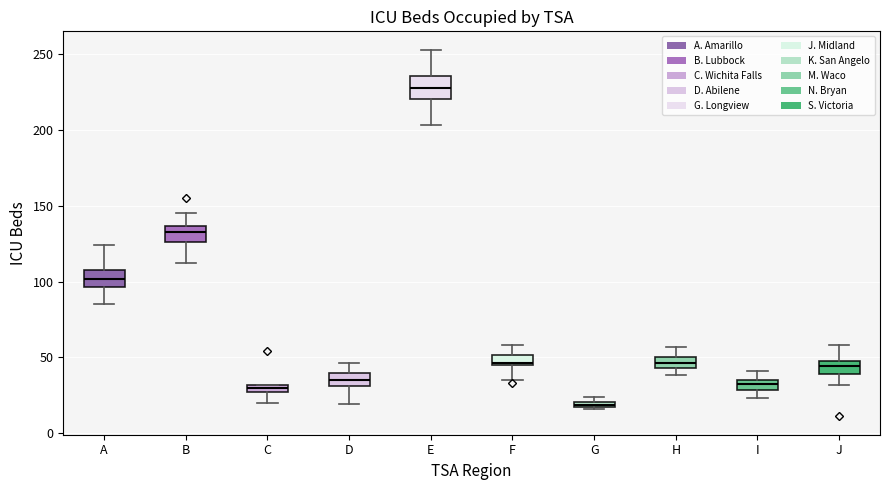

Where is the upper edge of the box for B on the y-axis? The values are not printed on the chart, so give them approximately, as read against the axis.

135